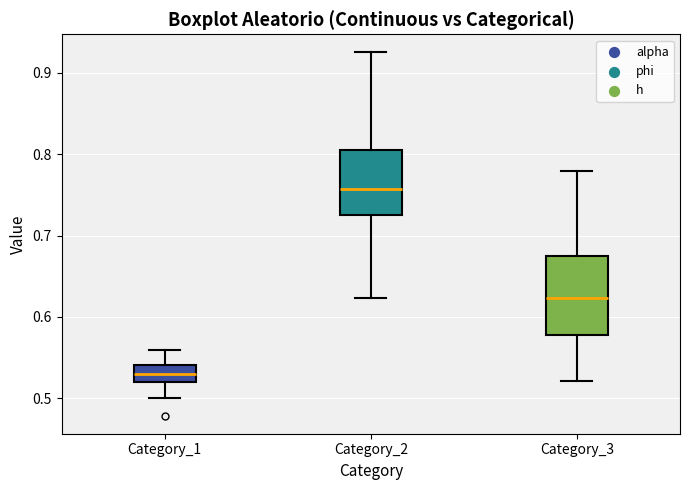

Which box's median line is the highest?

Category_2